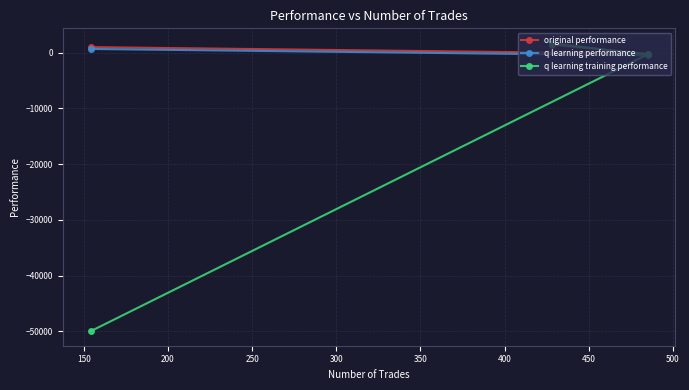

What is the value of the original performance point at the 2nd from the left?

1368.7